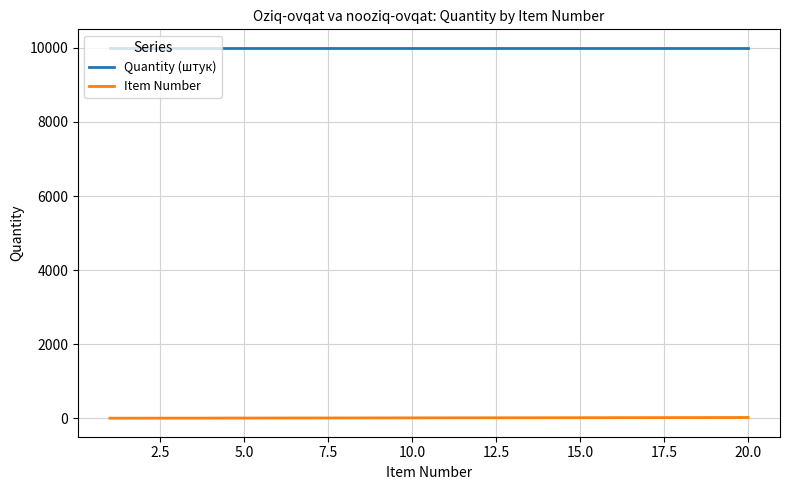

Which series has the largest total across all categories?

Quantity (штук)